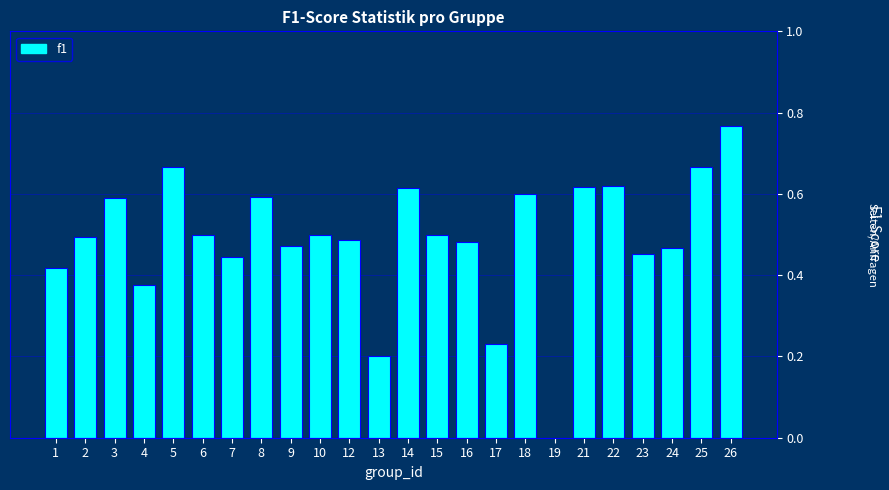

Is it true that the value at 17 is 0.2?

True